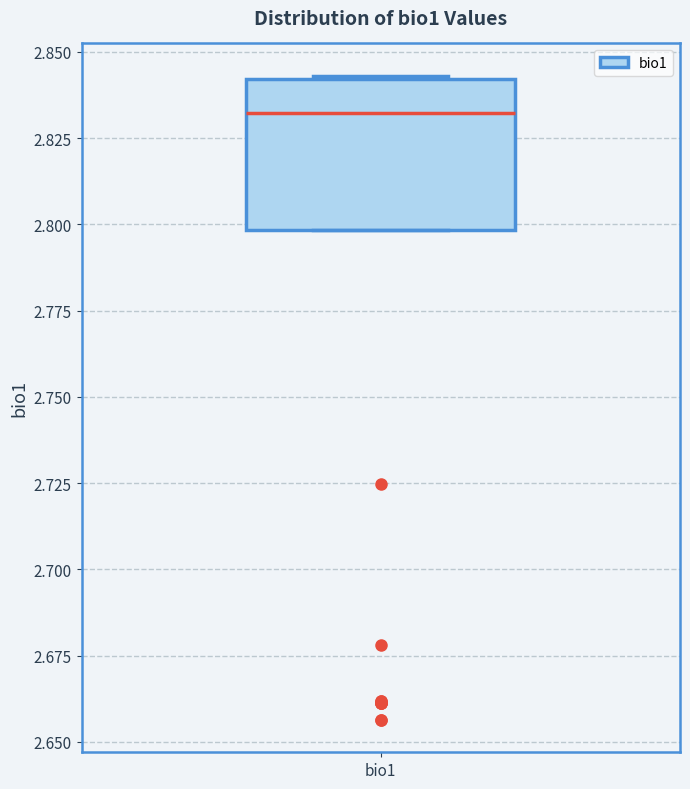

Transcribe this box plot: give where the median line is, the range the box spans, and where the two whiskers end, as read against the y-axis. The values are not printed on the chart, so give them approximately, as read against the axis.

median 2.830, box 2.800 to 2.840, whiskers 2.800 to 2.845